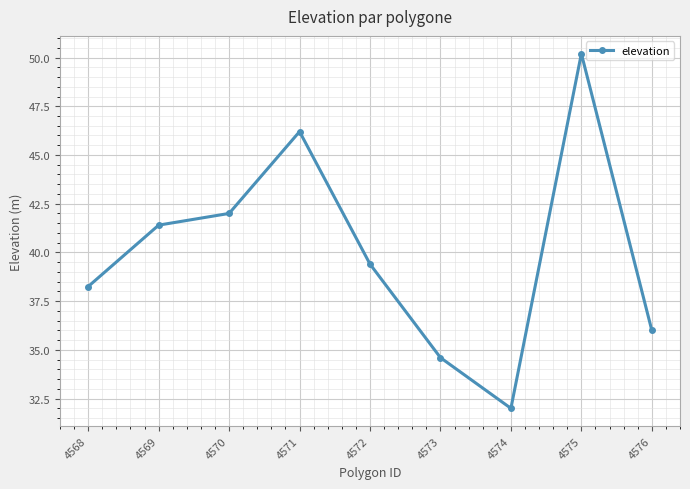

How many points are higher than both their immediate neighbors (excluding endpoints)?

2